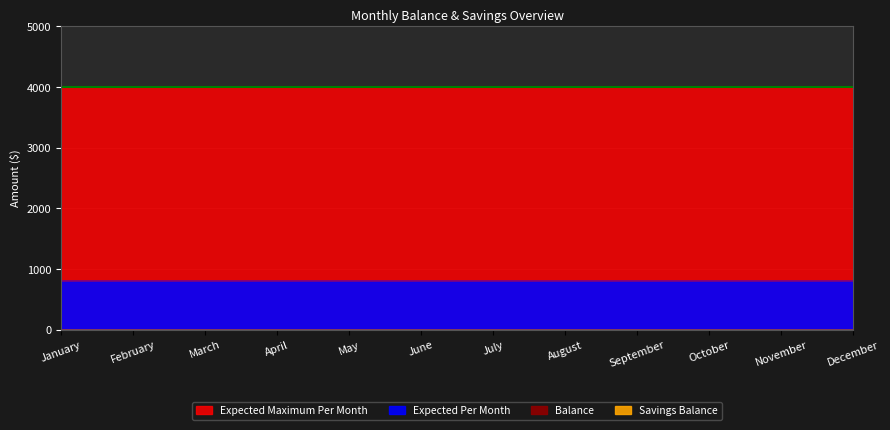

List the labels in order of Expected Maximum Per Month value, smallest first.

January, February, March, April, May, June, July, August, September, October, November, December